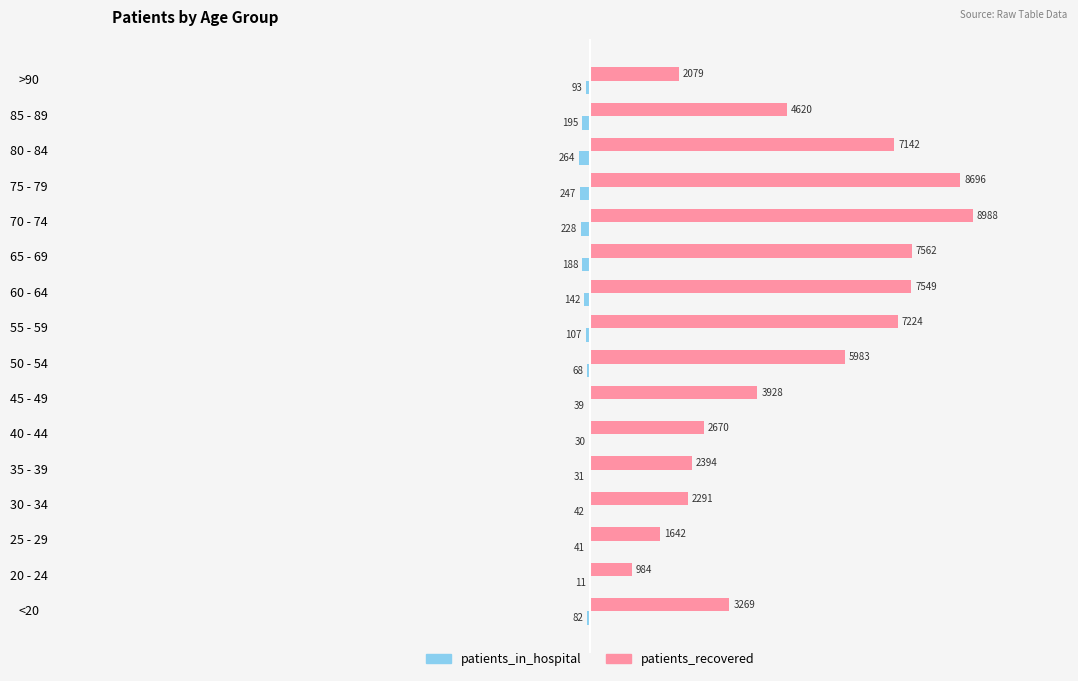

The value of patients_recovered at 45 - 49 is 3928. True or false?

True